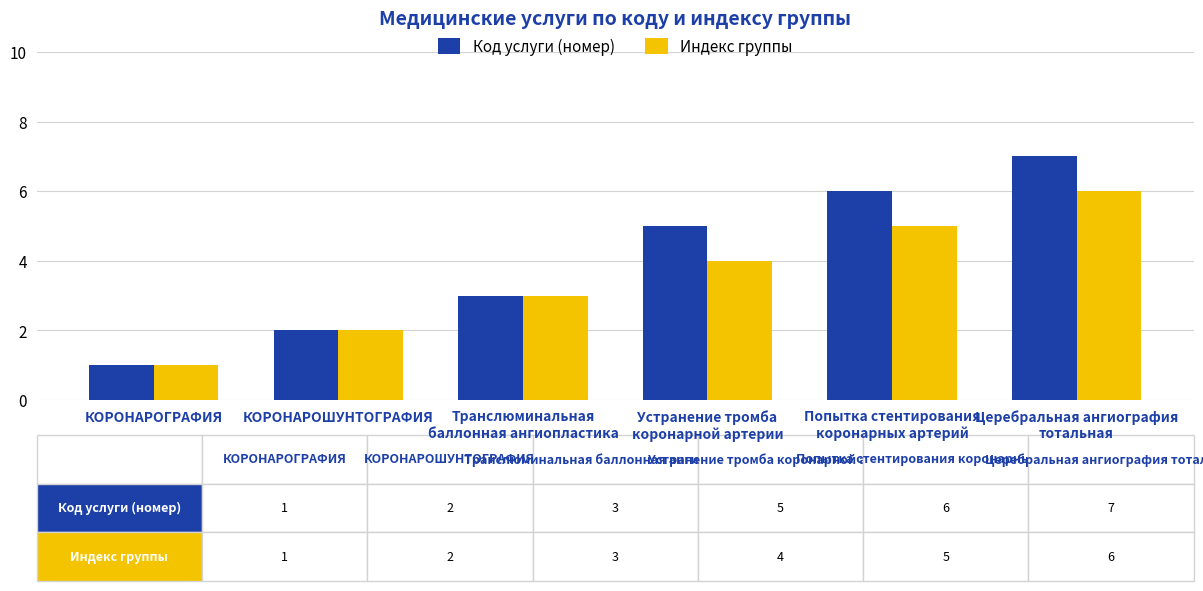

Reading left to right, list all the values displayed in this chart.

Код услуги (номер): 1	2	3	5	6	7
Индекс группы: 1	2	3	4	5	6